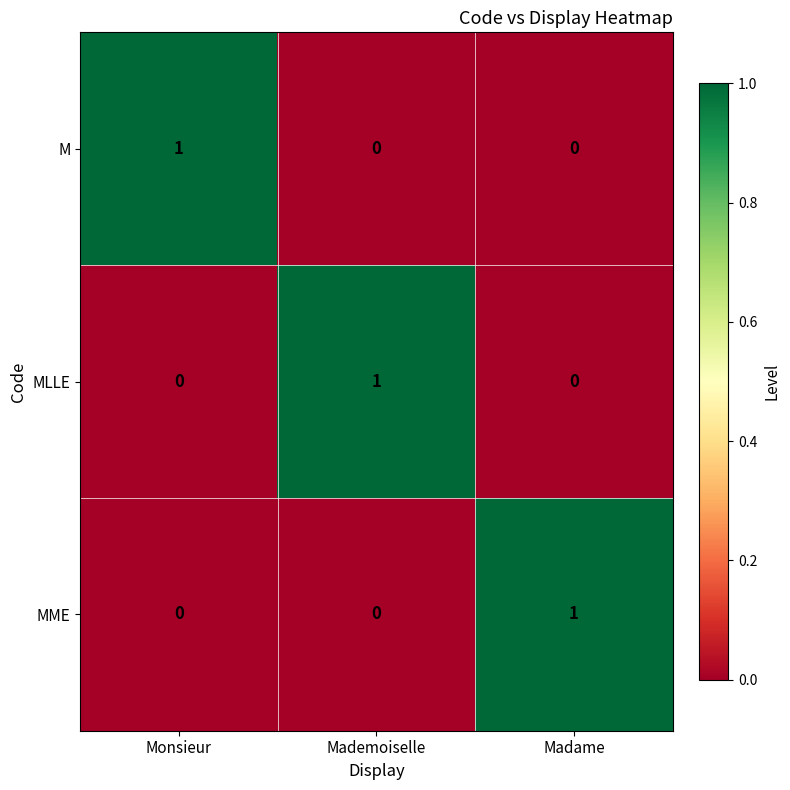

What is the greatest value displayed?

1